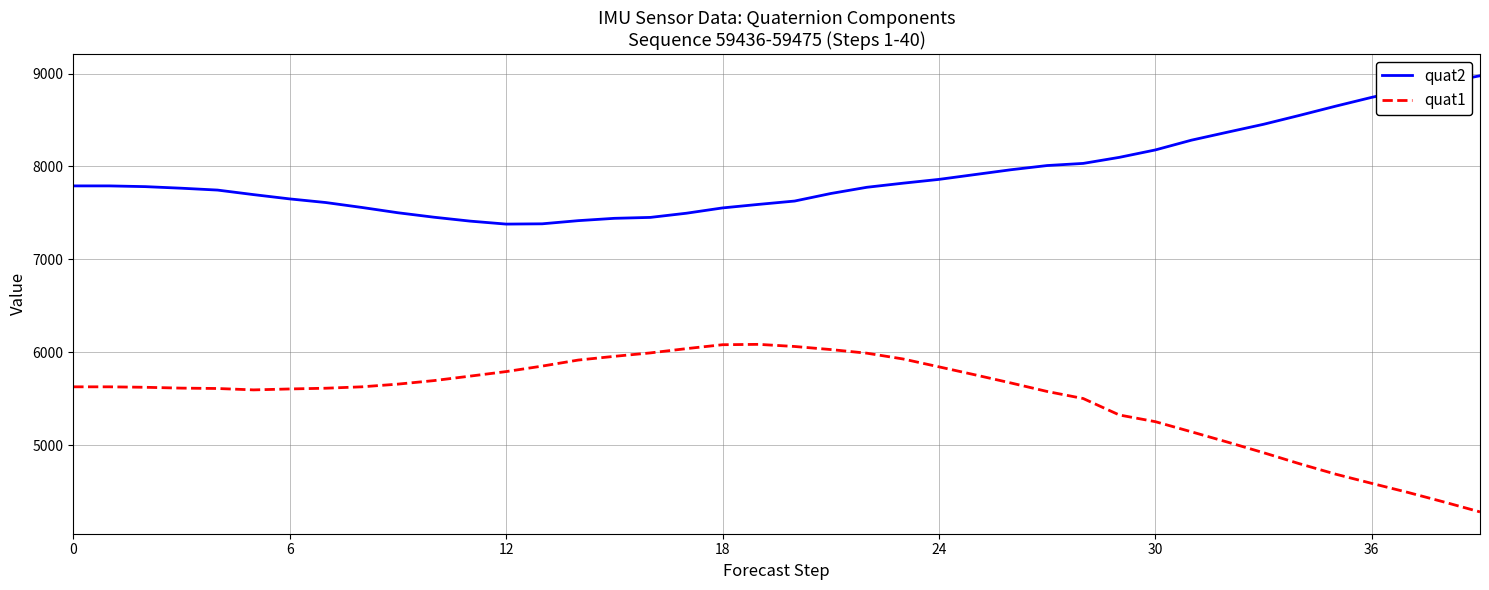

Rank the series by their maximum value, from highest to lowest.

quat2, quat1